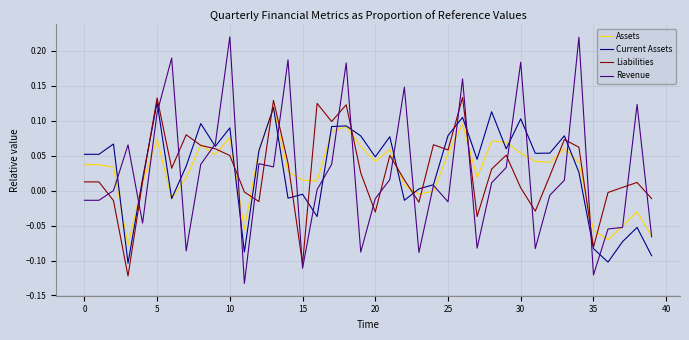

List the series in order of their peak value, highest first.

Revenue, Liabilities, Current Assets, Assets